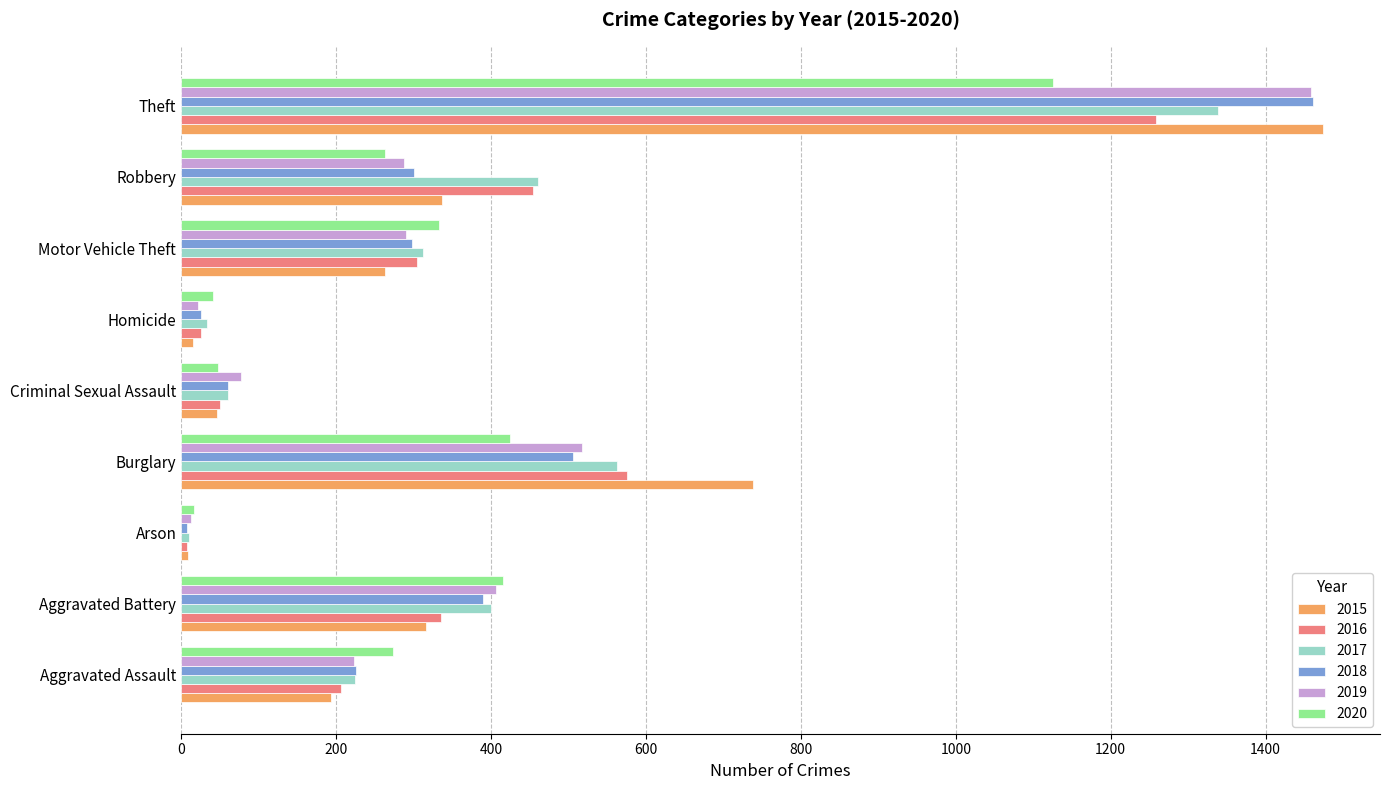

Between Aggravated Battery and Criminal Sexual Assault, which series saw the biggest shift?

2020